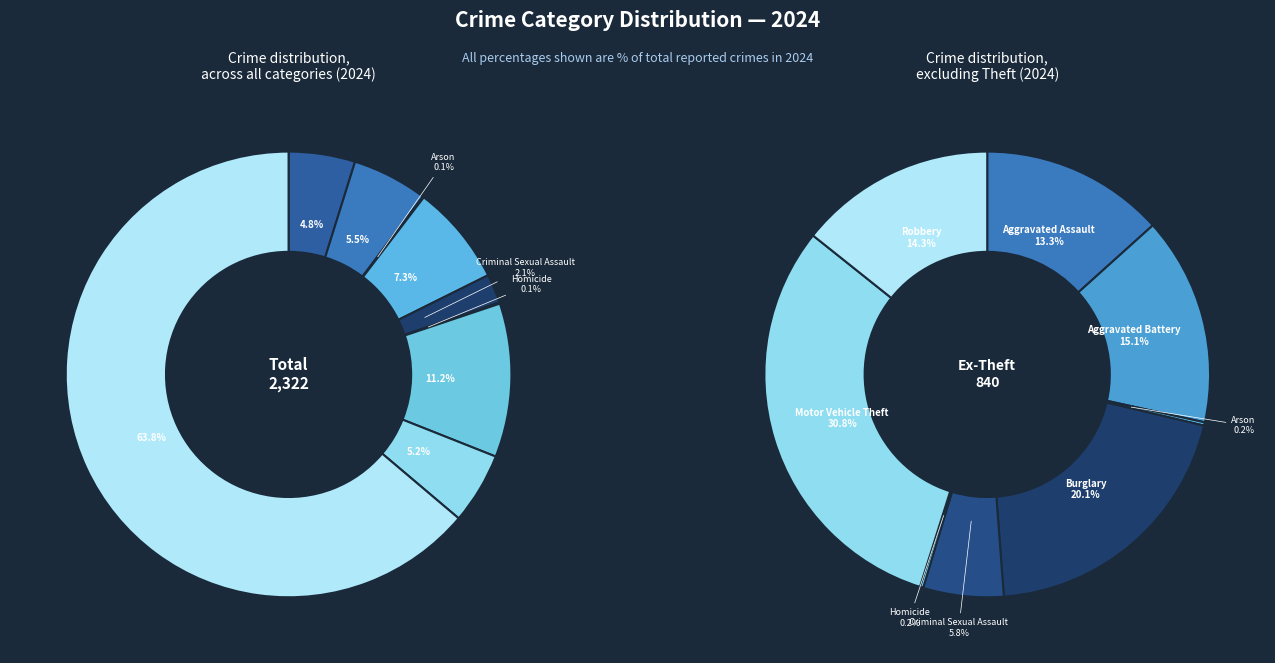

How many segments does this pie chart have?

9